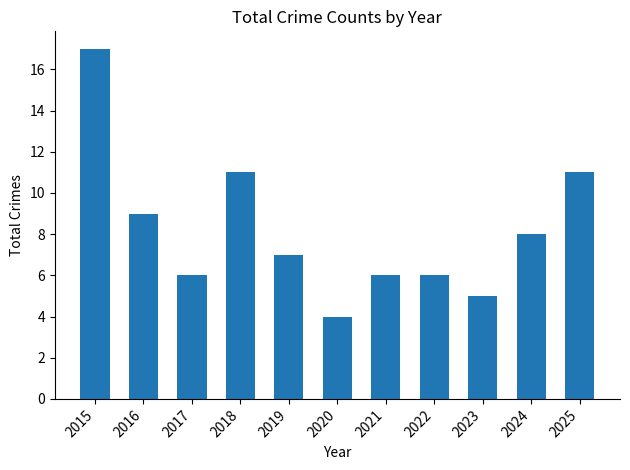

What is the change in value from 2019 to 2023?

-2